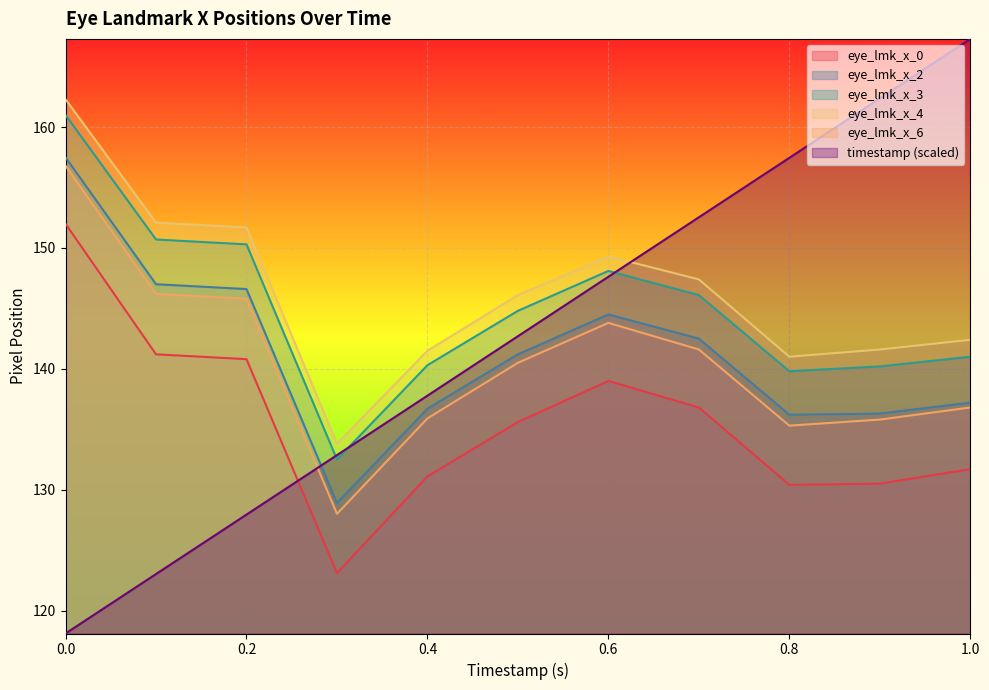

What is the average value of the eye_lmk_x_4 series?

146.3